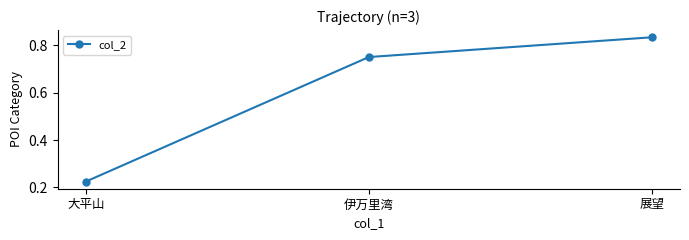

What is the label of the 2nd point from the left?

伊万里湾